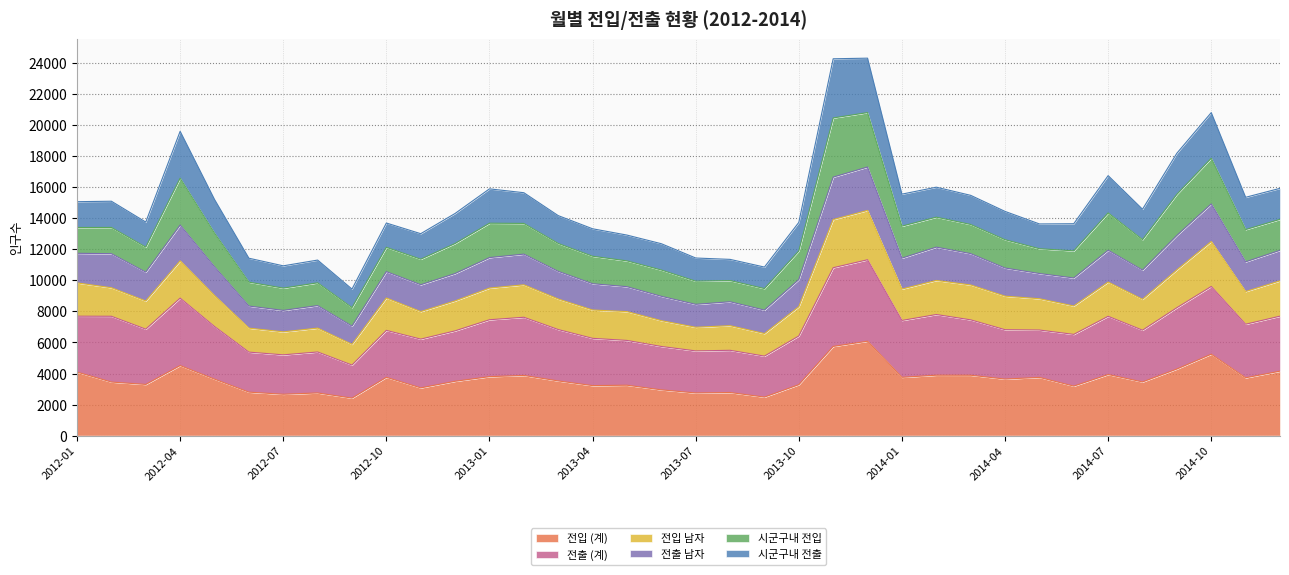

How many interior local valleys does the 전입 (계) series have?

12